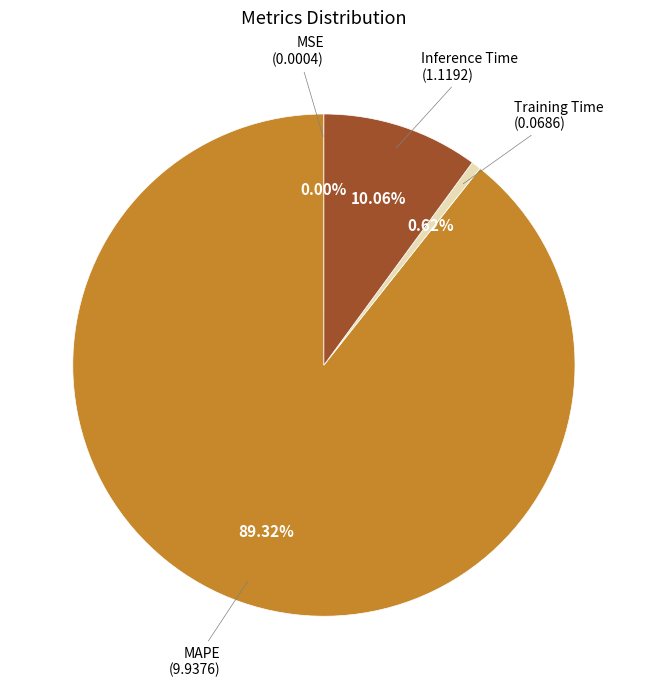

Does any single category account for the majority?

Yes